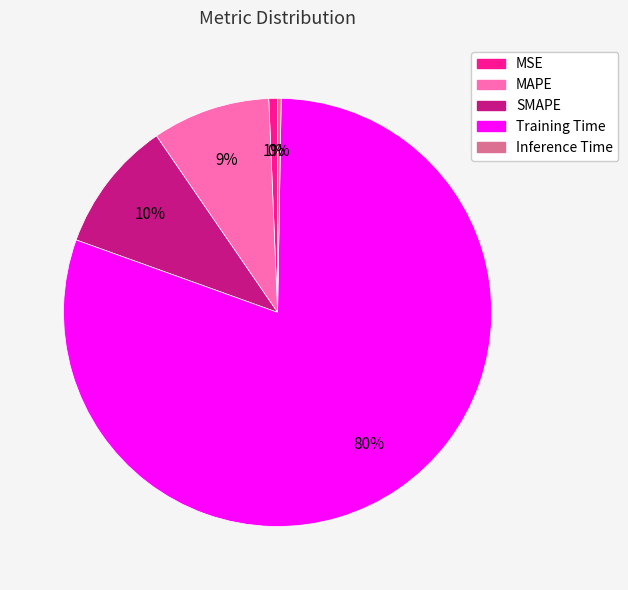

Which category has the biggest portion of the pie?

Training Time